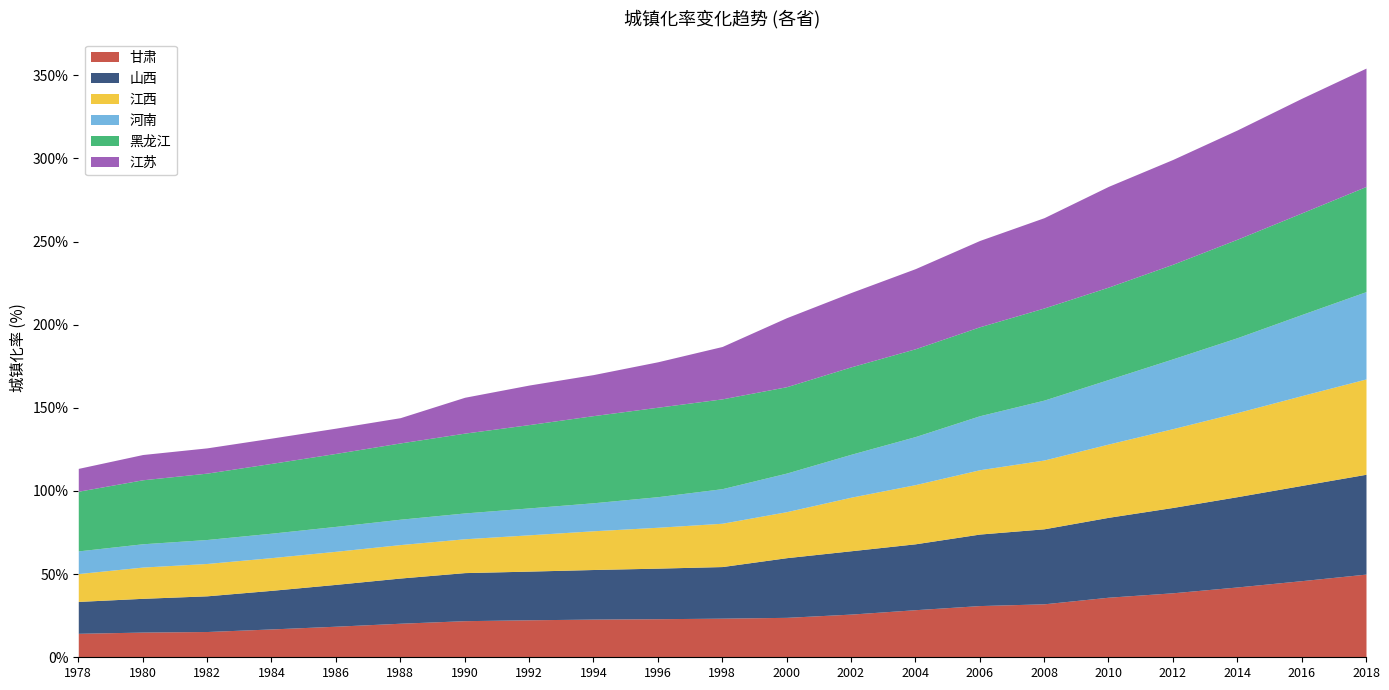

What is the maximum value for 江西?

57.3